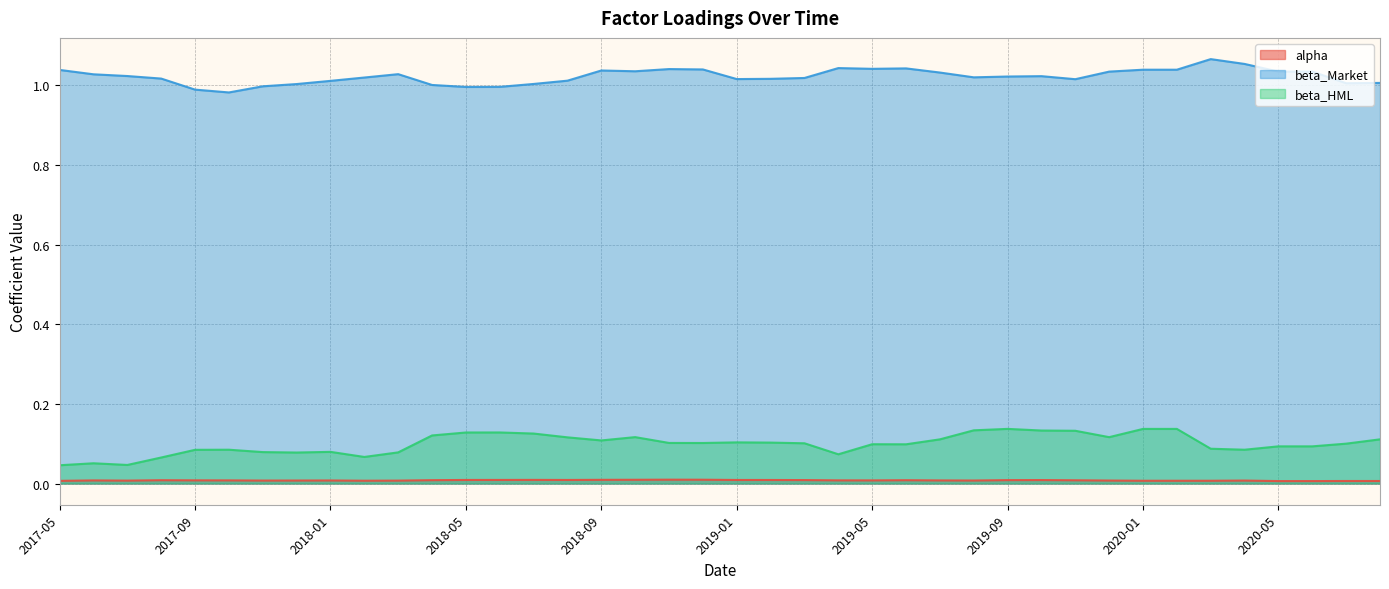

Which series has the largest range (max minus min)?

beta_HML